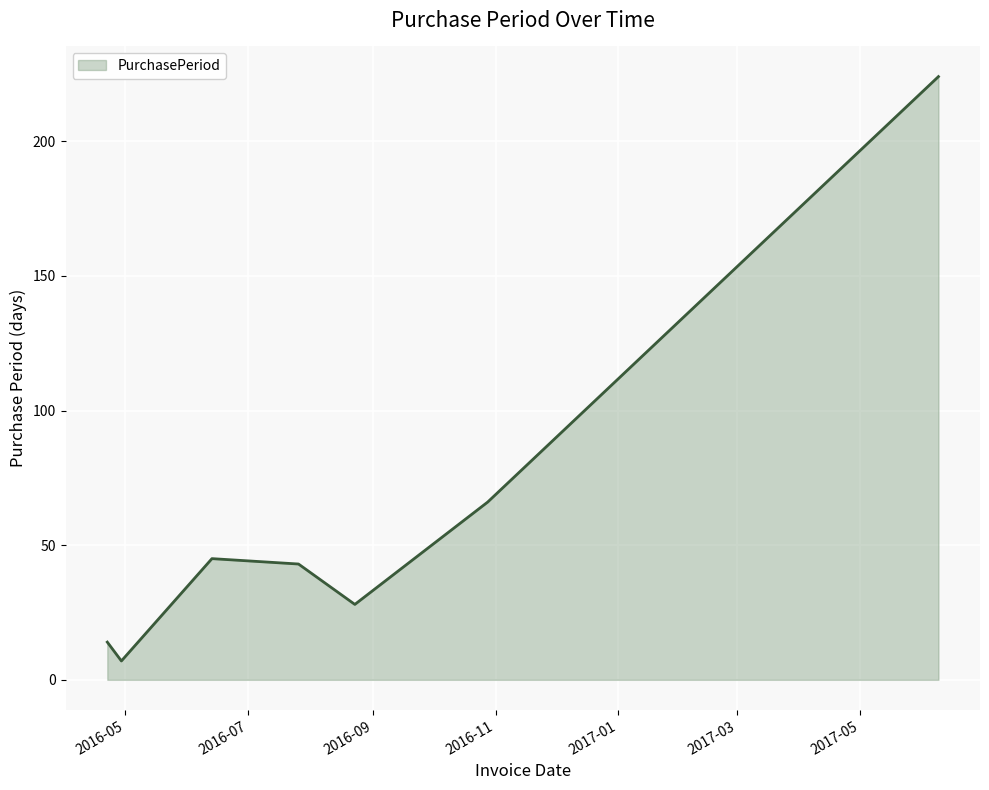

What is the smallest value displayed?

7